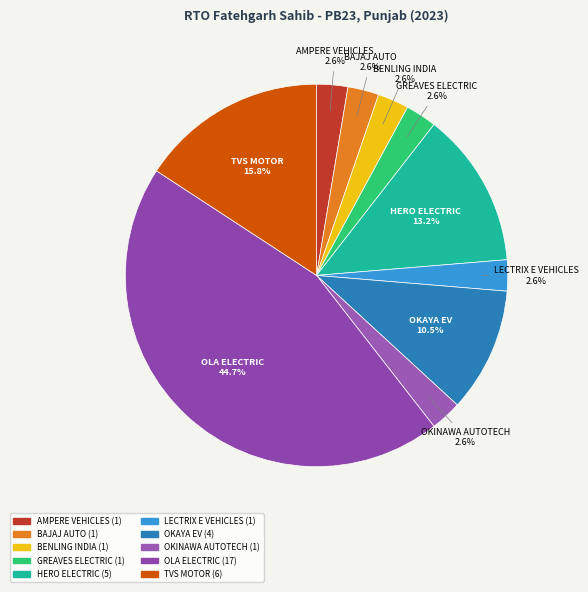

True or false: BAJAJ AUTO accounts for 3% of the total.

True